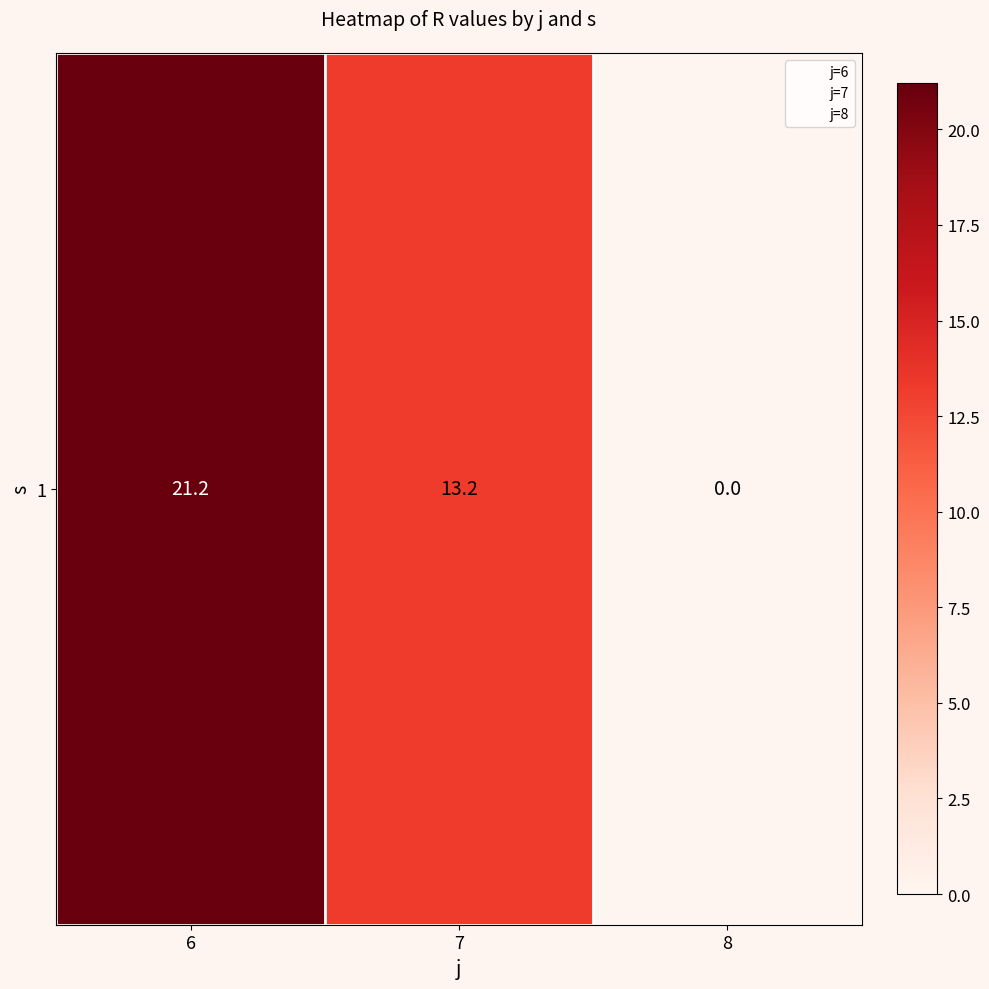

List the labels in order of value, largest first.

6, 7, 8